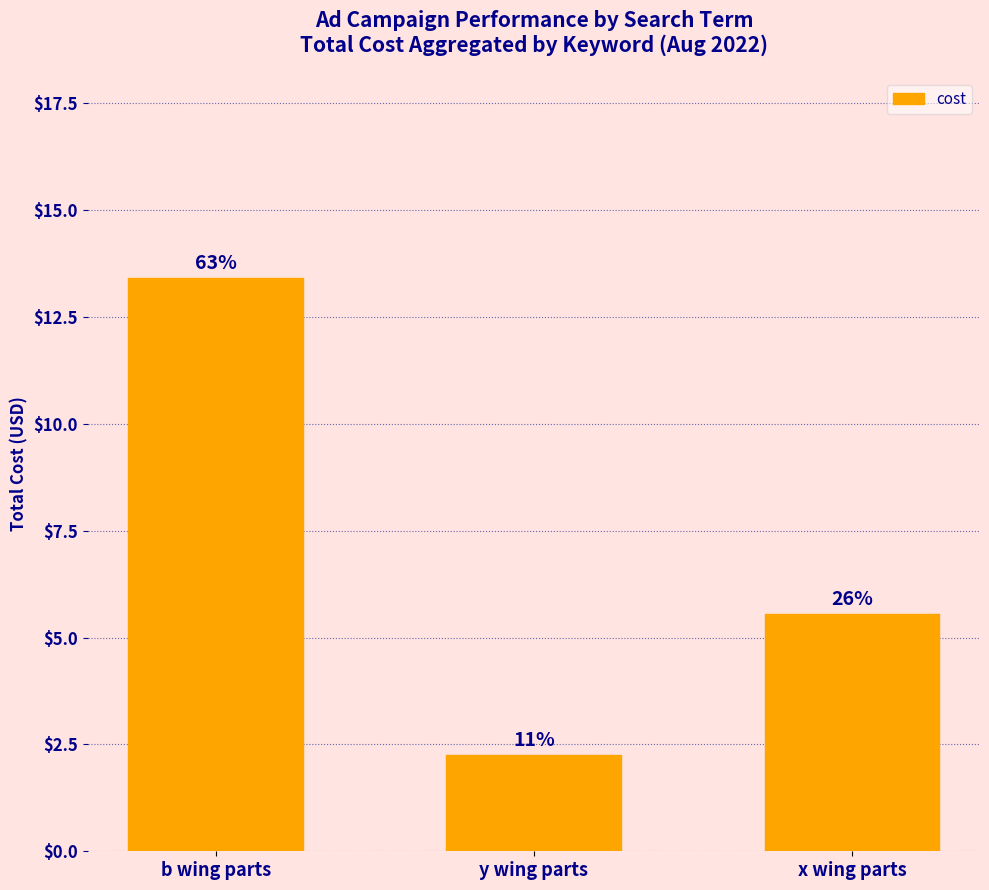

What value does the data have at b wing parts?

13.4